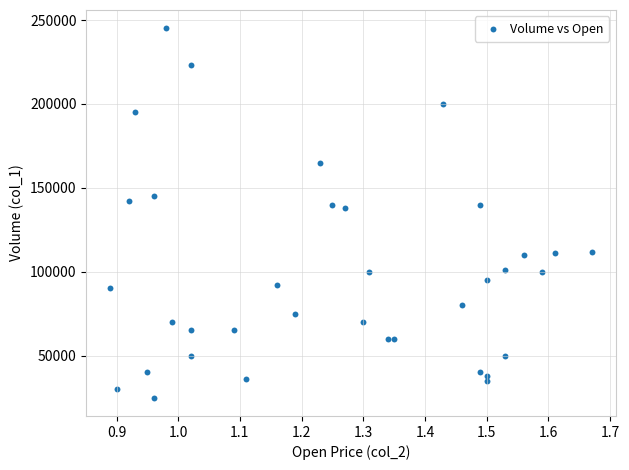

What is the range of Y values (max minus min)?

220000